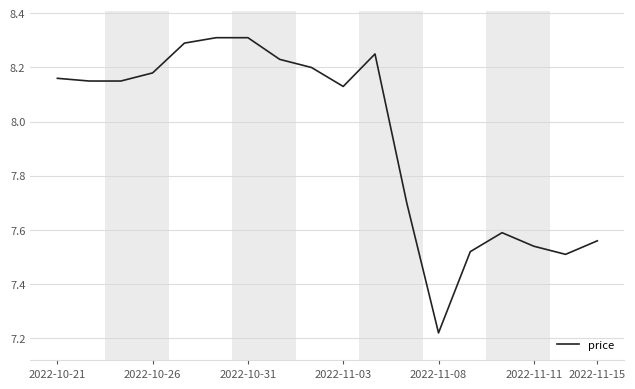

How many lines are shown in the chart?

1